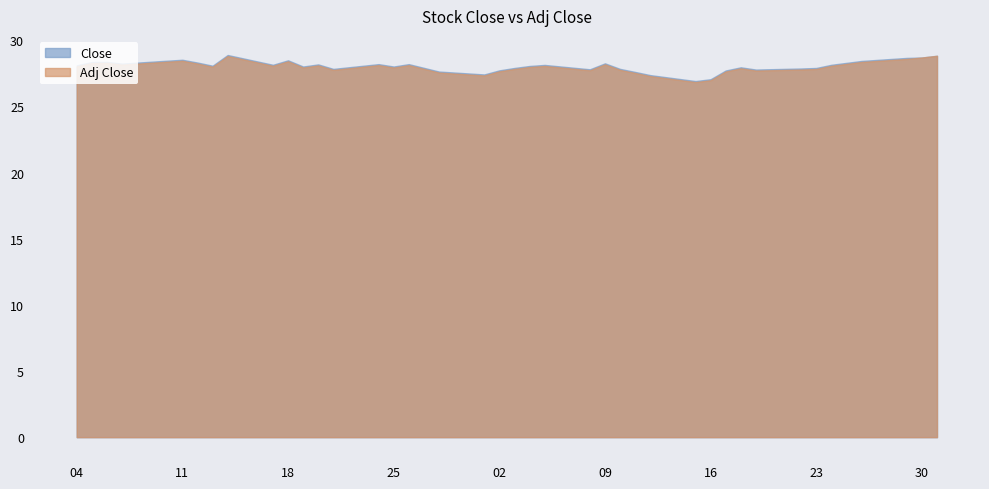

At how many categories does at least one series exceed 28?

24